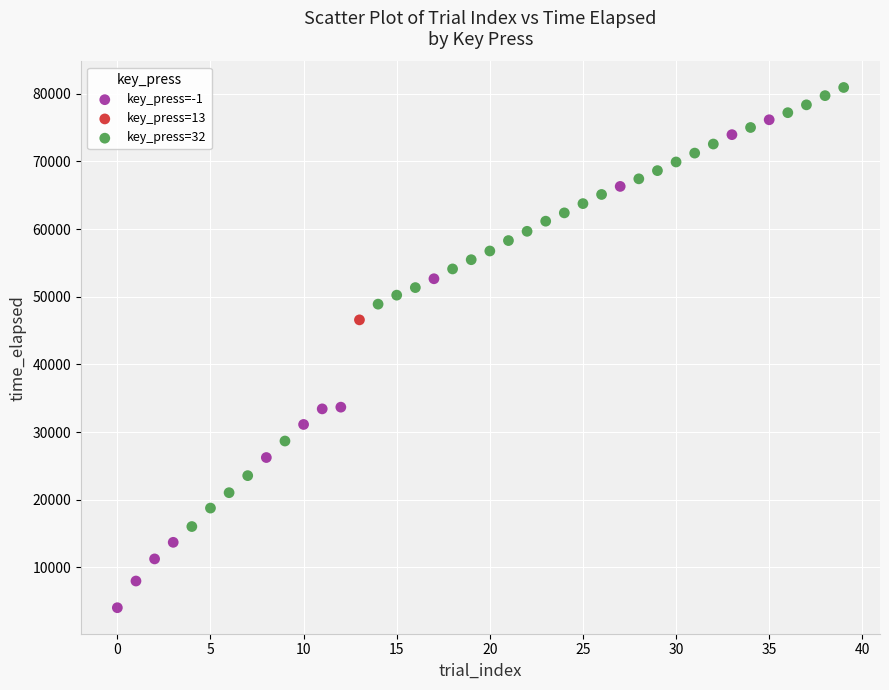

Which series contains the lowest Y value?

key_press=-1